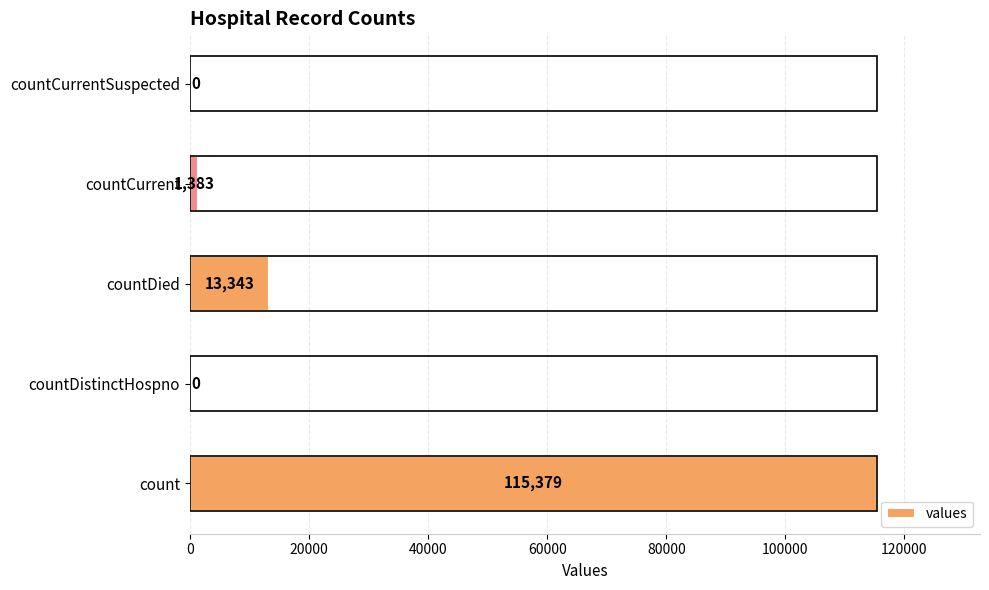

What is the change in value from count to countDistinctHospno?

-115379